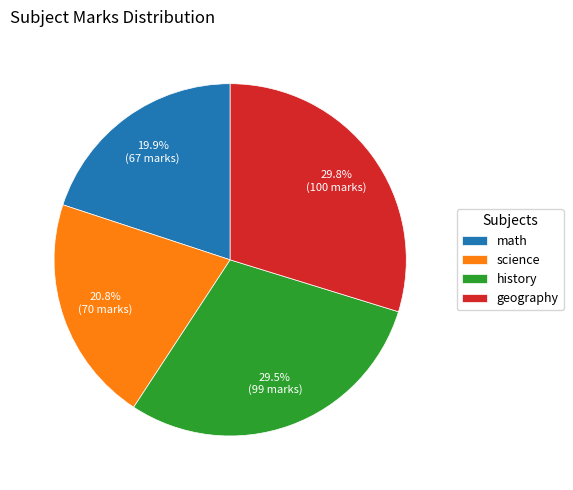

Is there a majority slice in this chart?

No